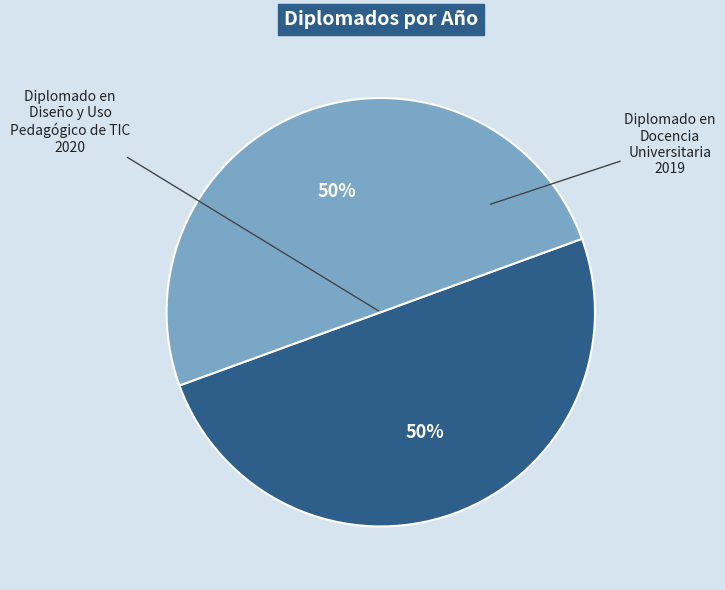

How many slices are in this pie chart?

2